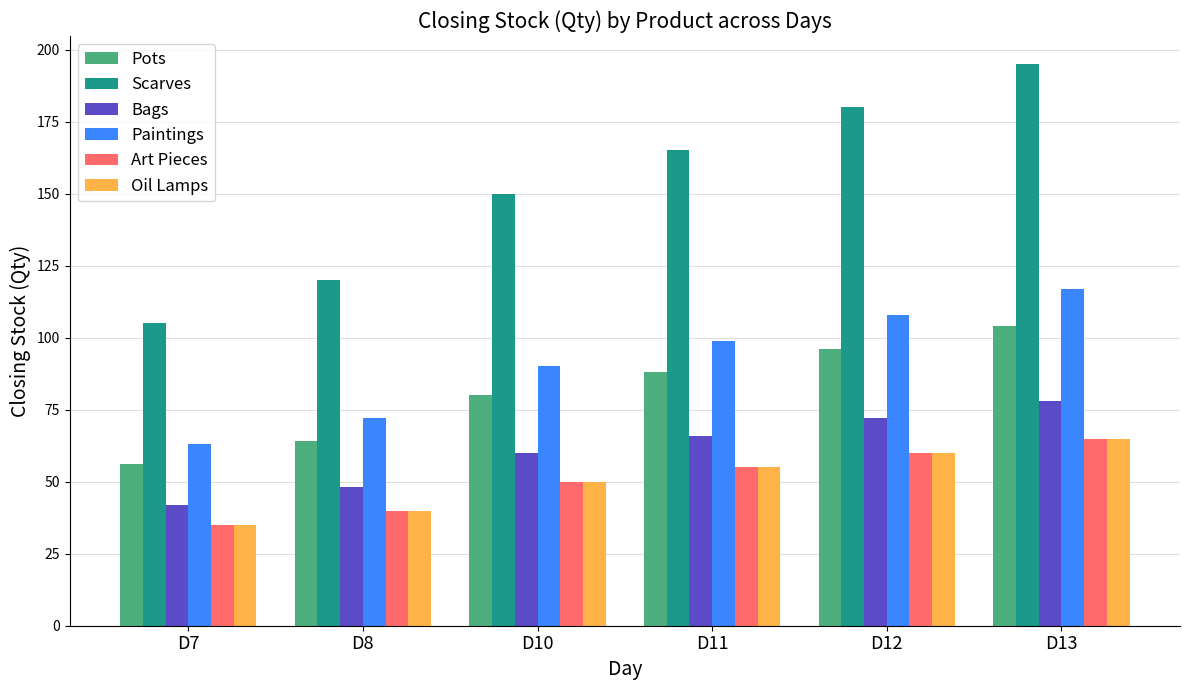

Reading left to right, extract all data points from this chart.

Pots: D7=56	D8=64	D10=80	D11=88	D12=96	D13=104
Scarves: D7=105	D8=120	D10=150	D11=165	D12=180	D13=195
Bags: D7=42	D8=48	D10=60	D11=66	D12=72	D13=78
Paintings: D7=63	D8=72	D10=90	D11=99	D12=108	D13=117
Art Pieces: D7=35	D8=40	D10=50	D11=55	D12=60	D13=65
Oil Lamps: D7=35	D8=40	D10=50	D11=55	D12=60	D13=65